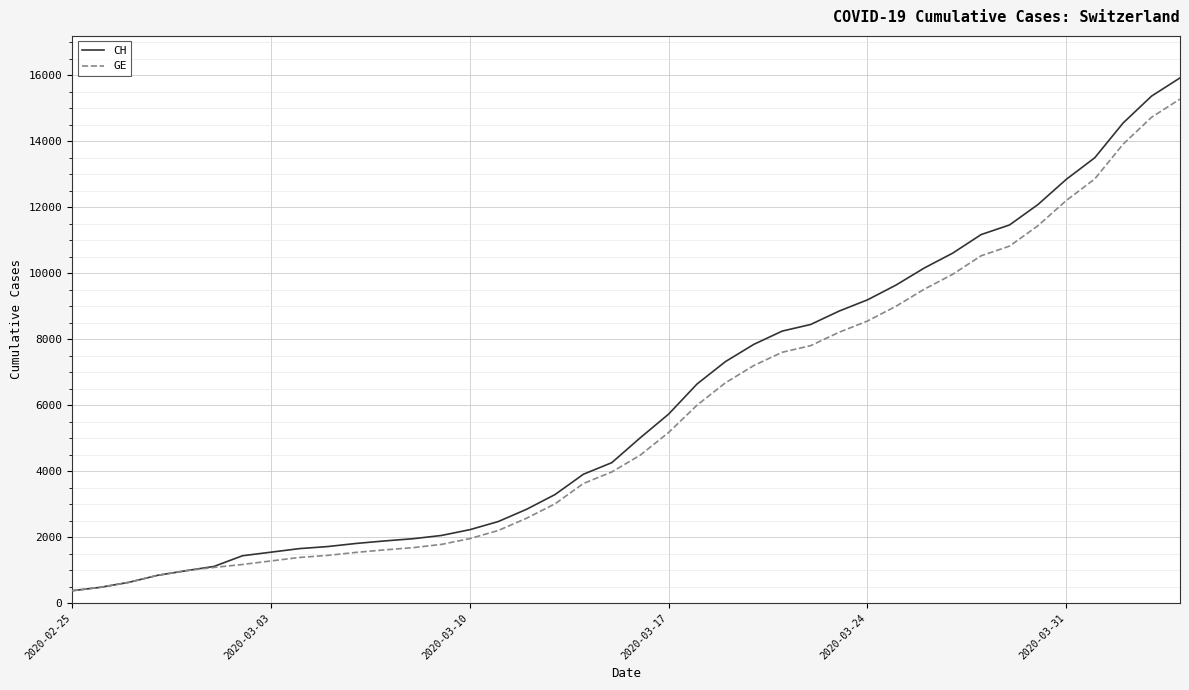

Which series has the largest range (max minus min)?

CH